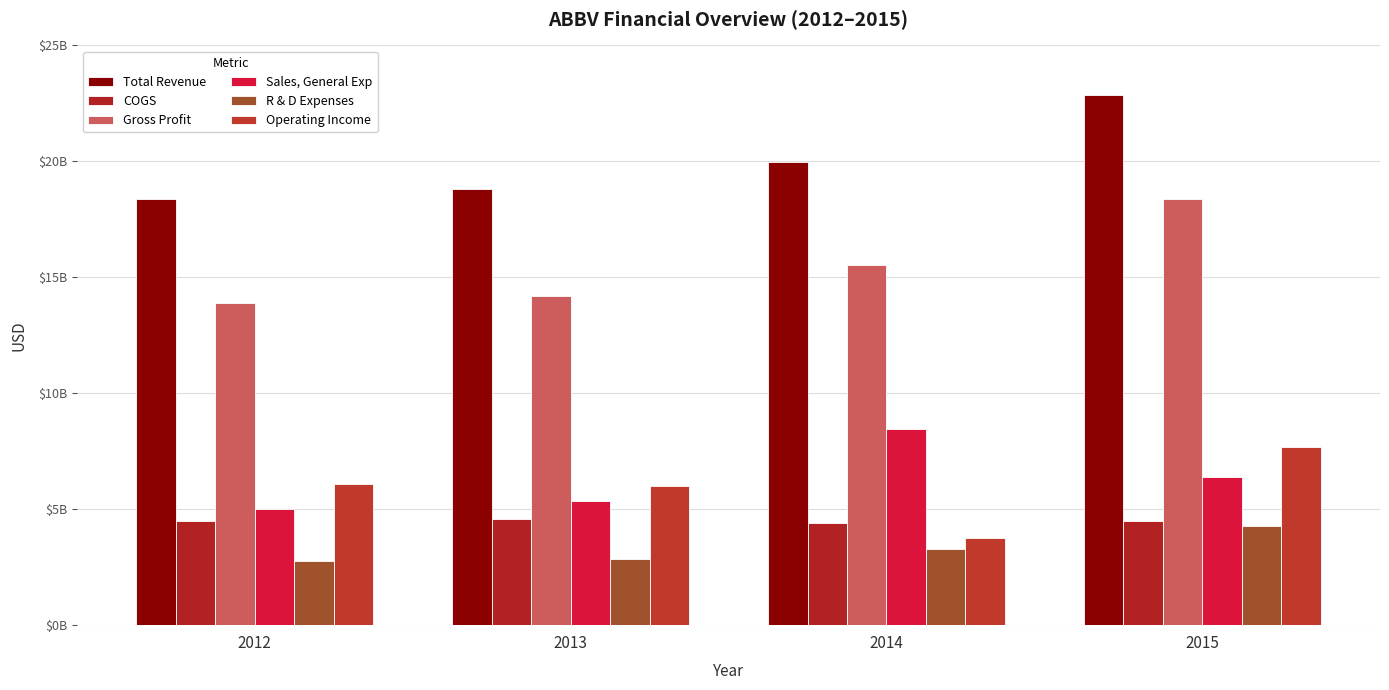

Are the bars horizontal?

No